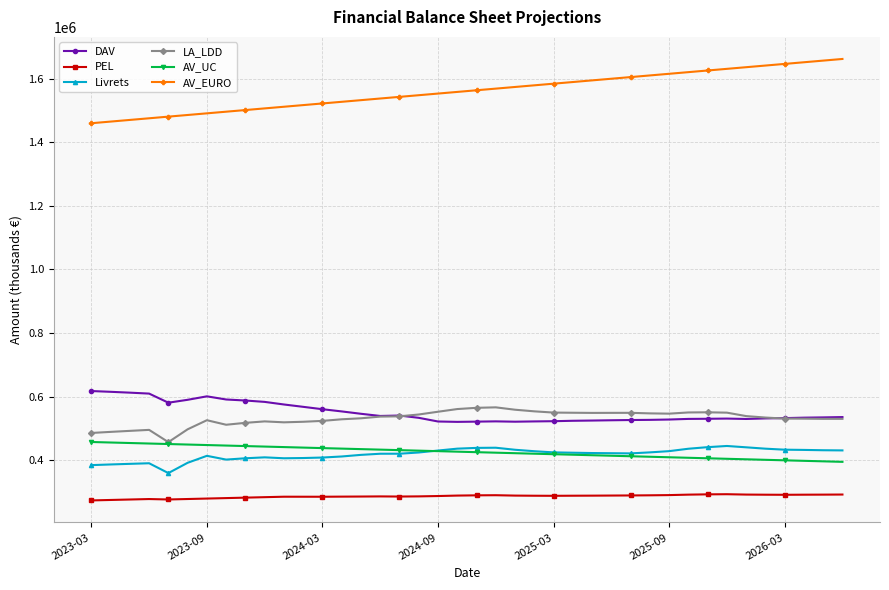

True or false: DAV and AV_UC cross at least once.

False